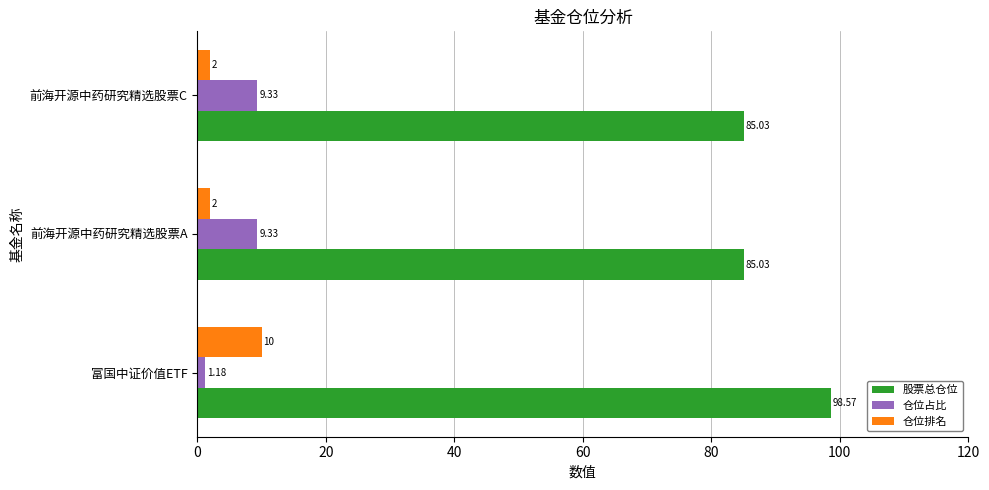

How many series are shown in this chart?

3